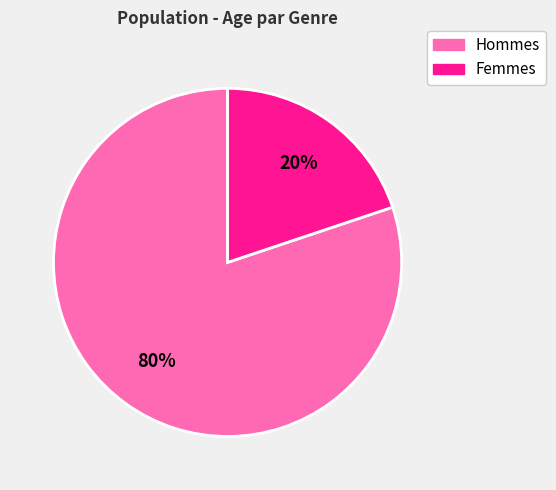

Which slice is the smallest?

Femmes